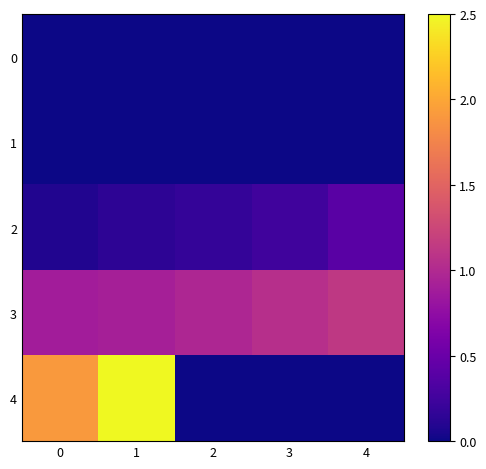

Which has a higher value, 2 or 0?

2